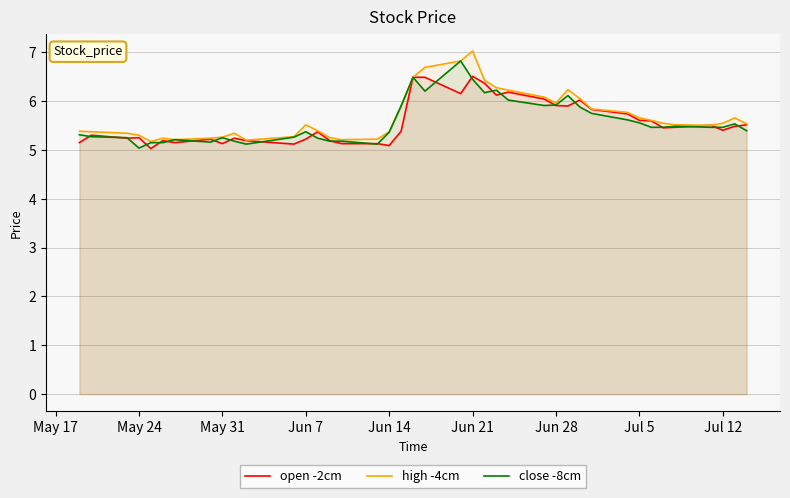

Does the chart display data point markers on the line(s)?

No